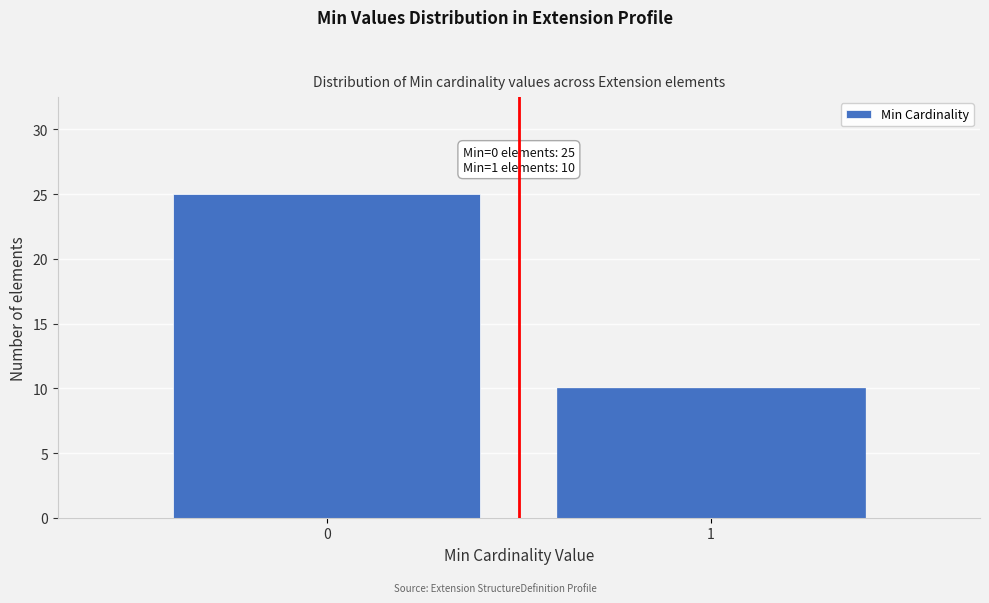

Reading right to left, transcribe all the data shown in this chart.

10	25